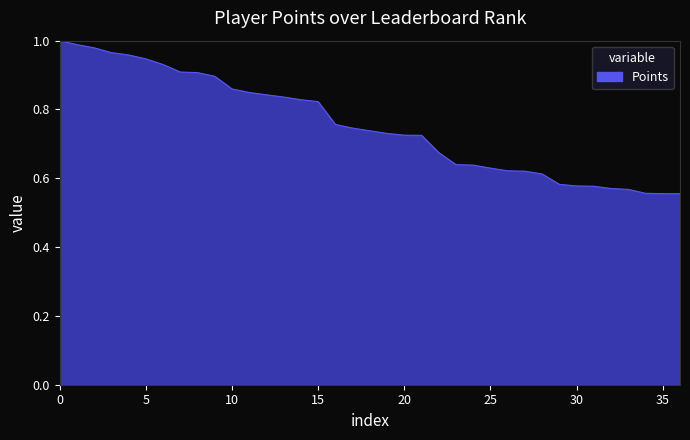

What is the difference between the second highest and minimum values?

0.4